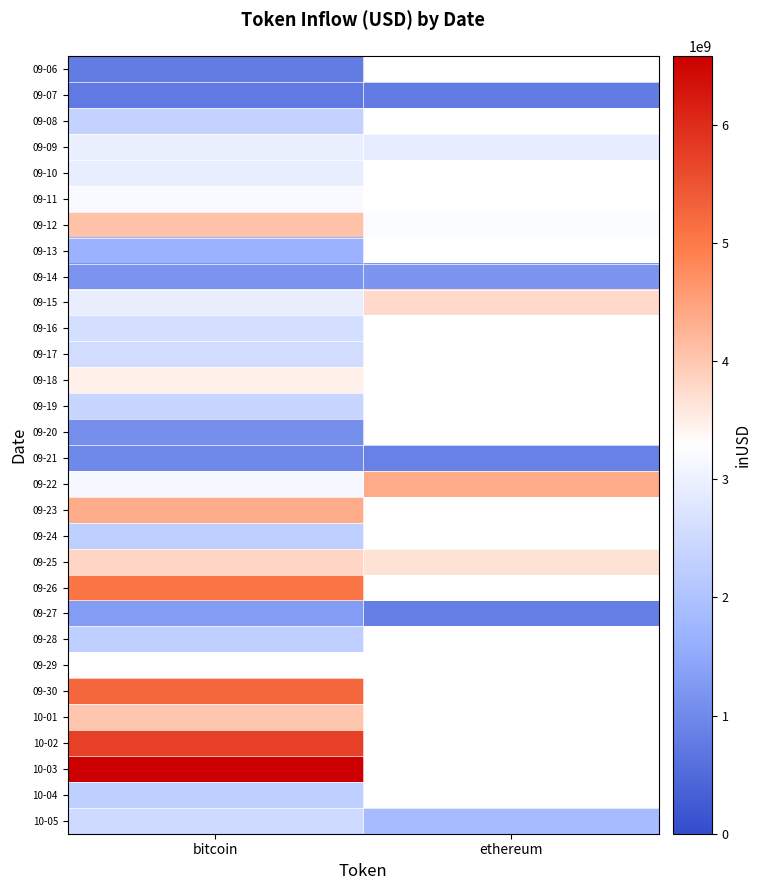

At how many categories does at least one series exceed 1157321966?

2